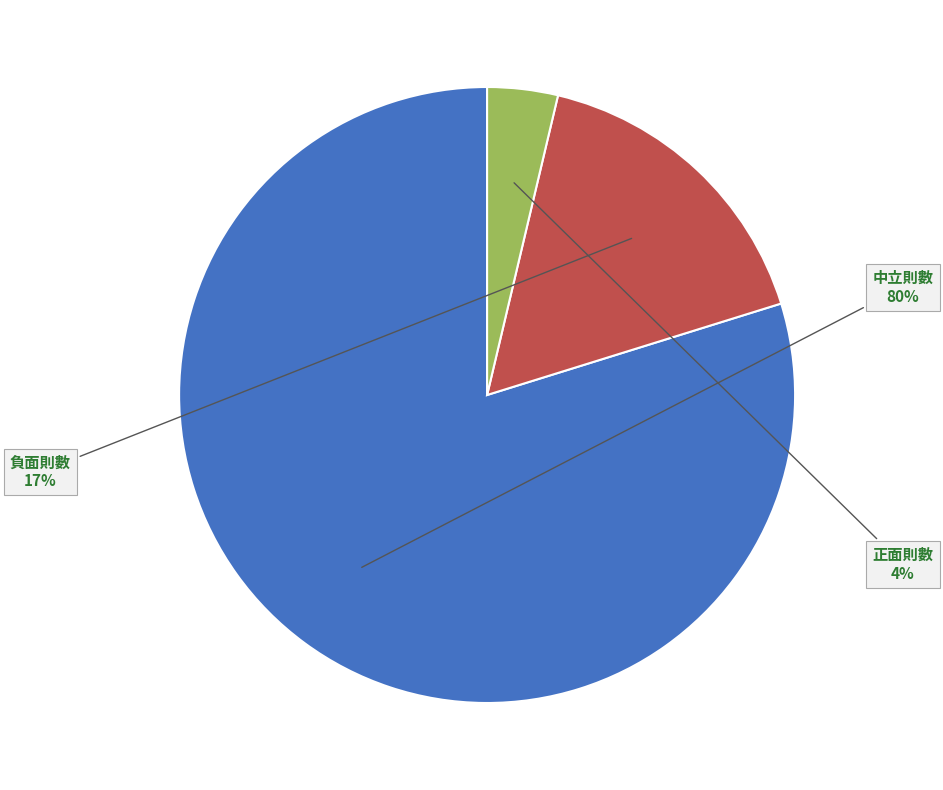

To the nearest percent, what is the average slice percentage?

33%